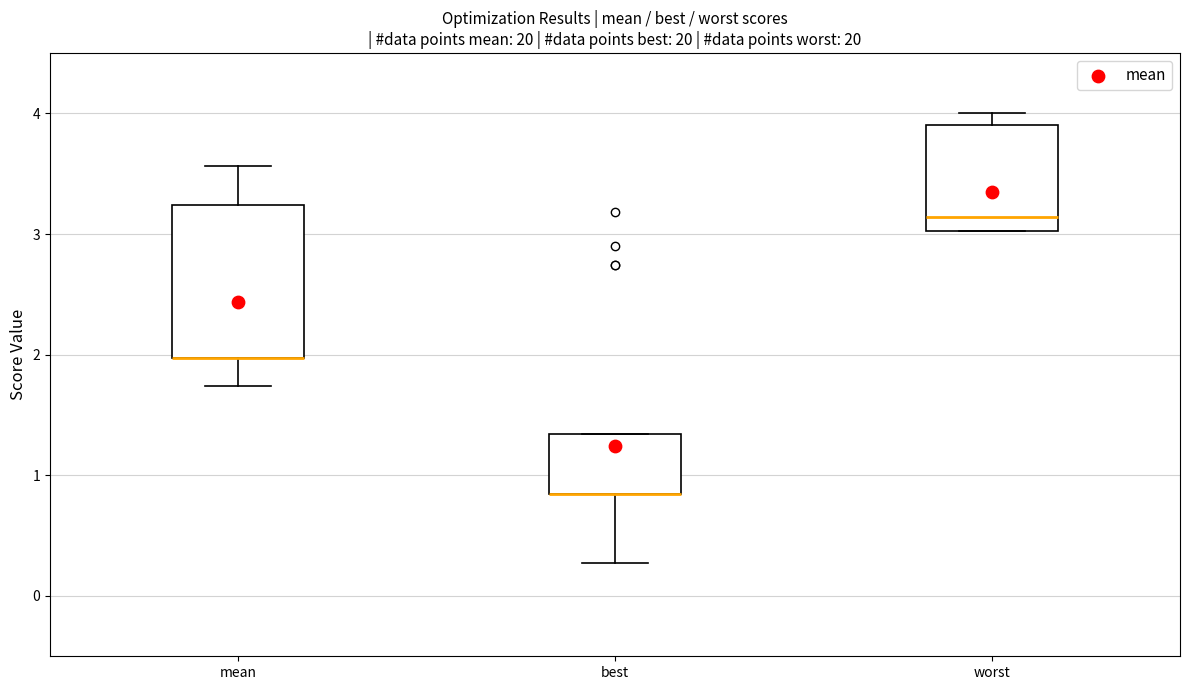

Which box is the tallest, from its lower edge to its upper edge?

mean